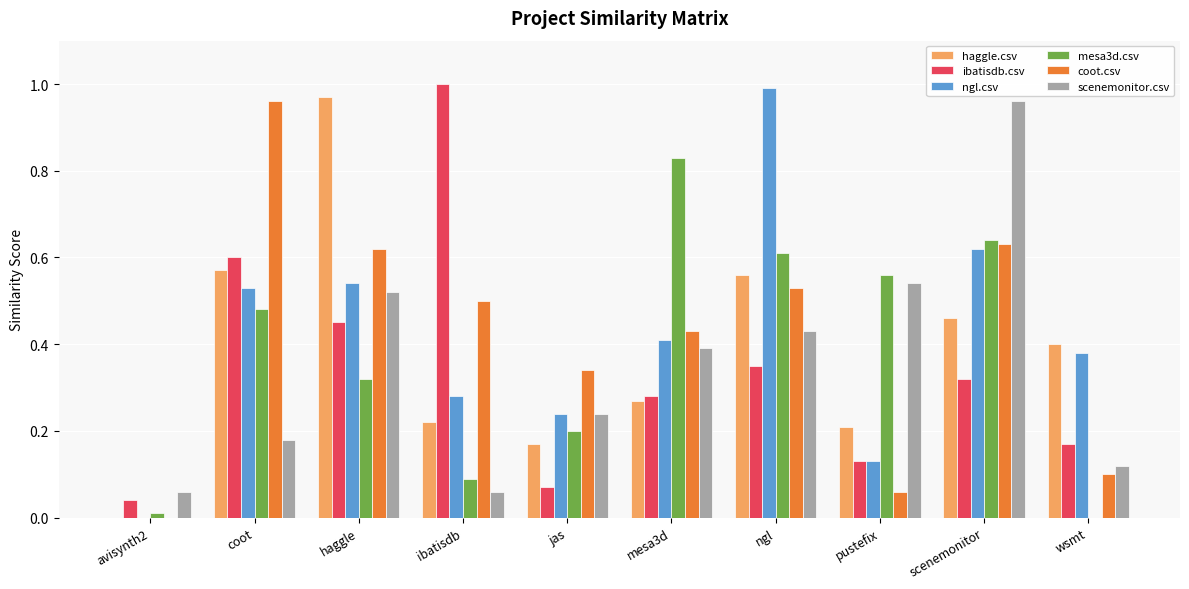

At which category is the sum across all series the highest?

scenemonitor